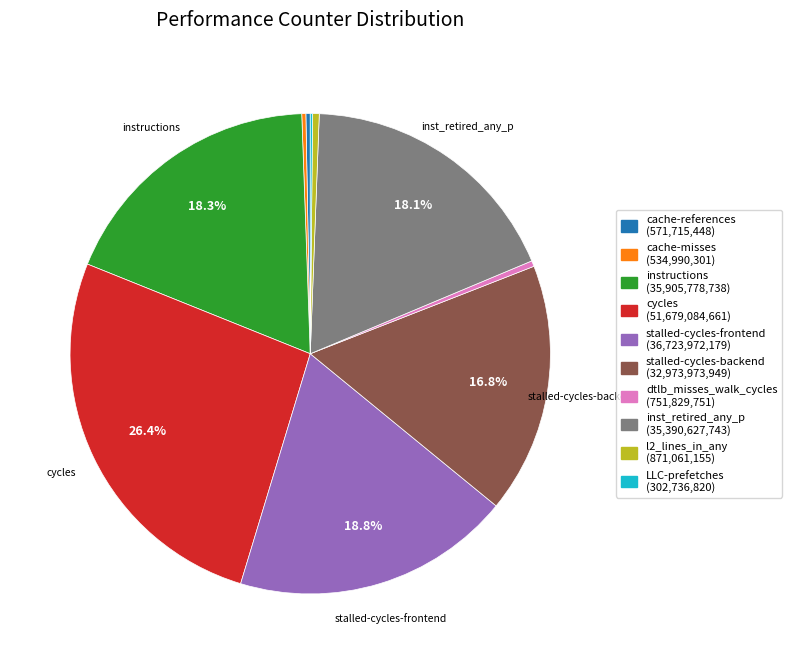

Is there any slice that represents more than half of the pie?

No